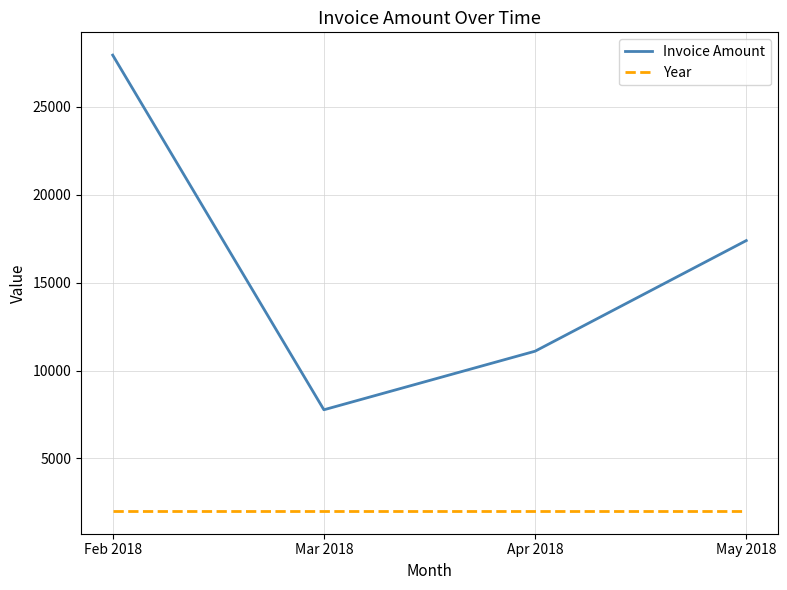

True or false: Year and Invoice Amount intersect in this chart.

False